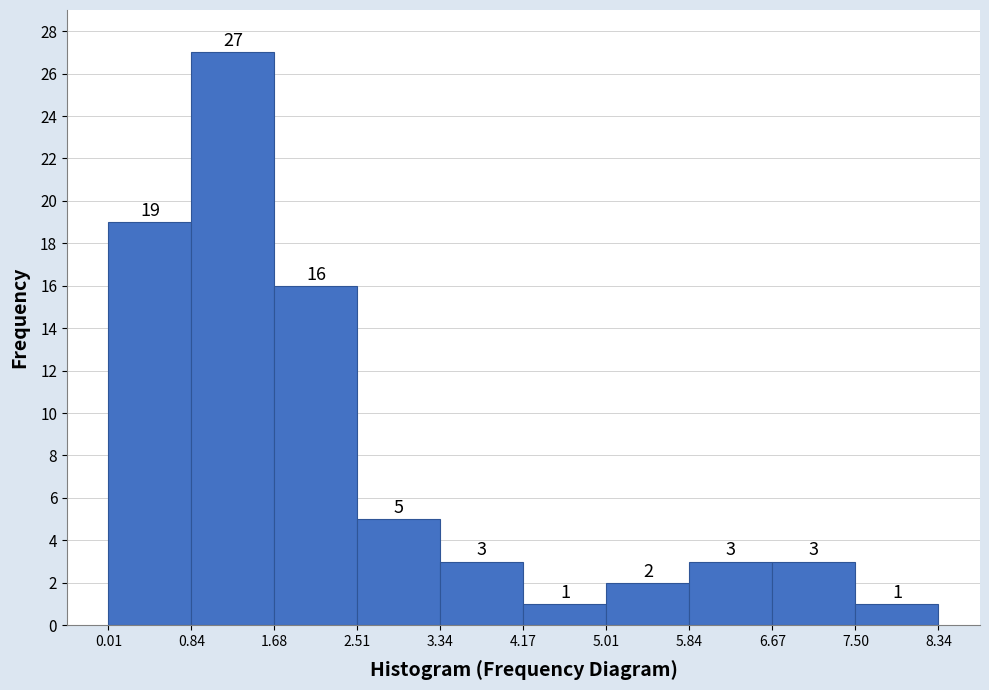

What is the height of the bar covering 2.51 to 3.34 on the x-axis?

5